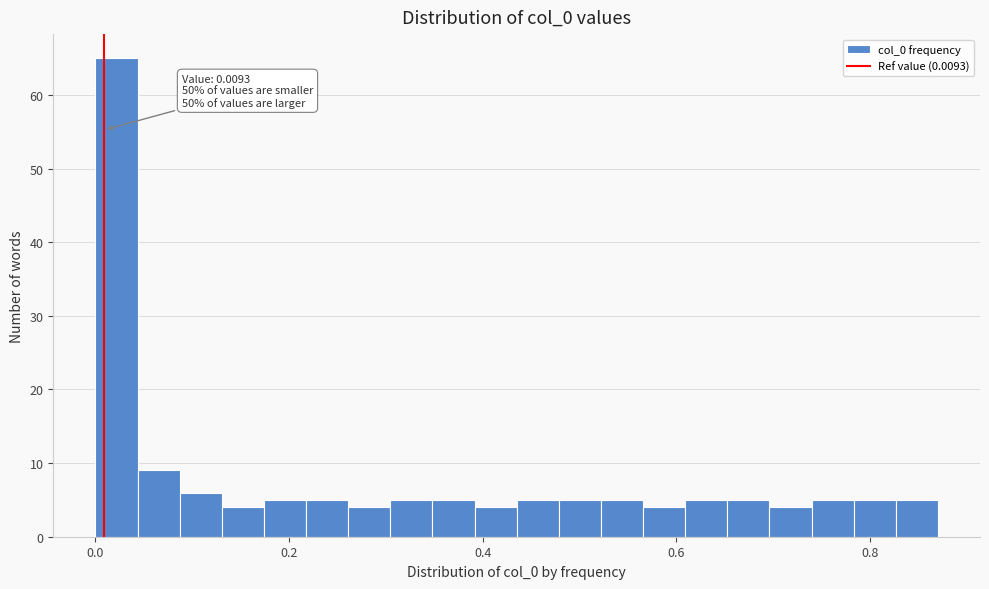

Around what value on the x-axis is the tallest bar? Give the approximate position of its centre, as read against the axis.

0.02